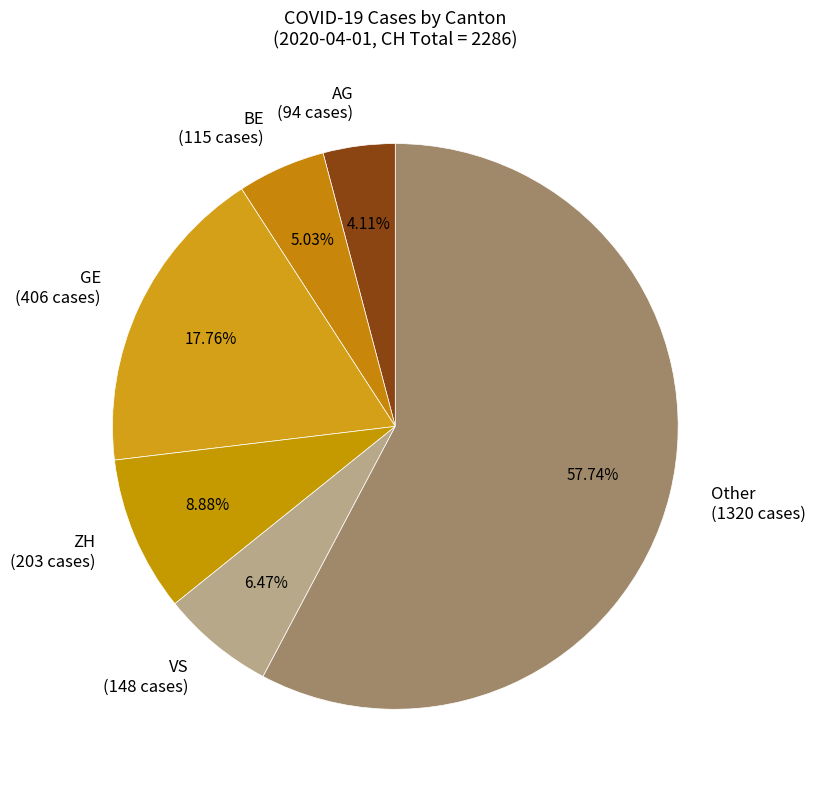

What is the largest slice in the pie chart?

Other